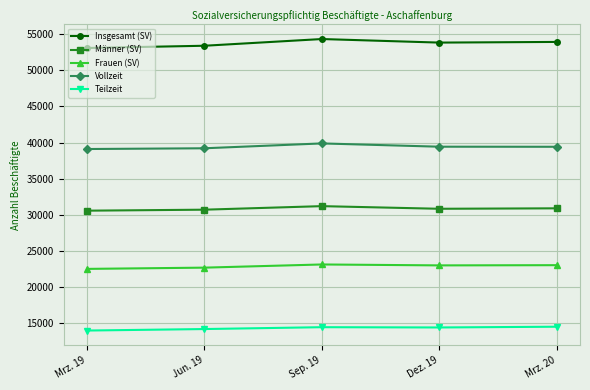

List the series in order of their peak value, highest first.

Insgesamt (SV), Vollzeit, Männer (SV), Frauen (SV), Teilzeit